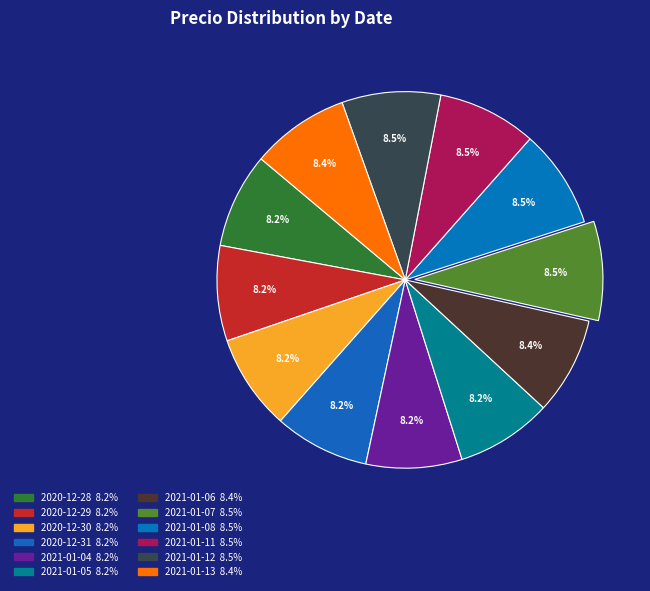

Is it true that 2021-01-06 is 2% of the pie?

False